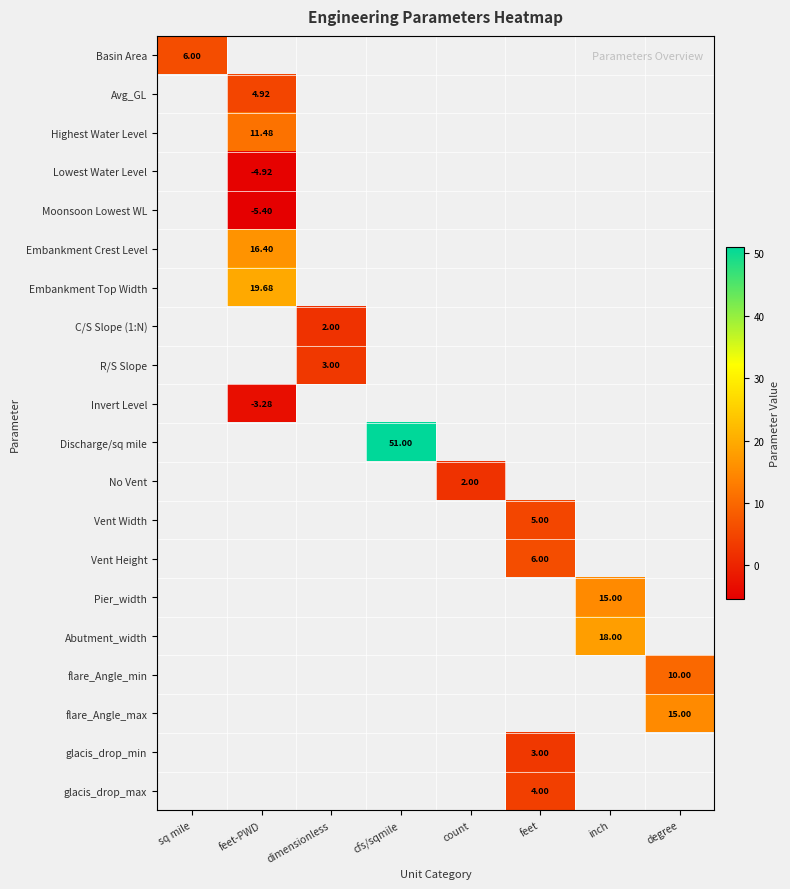

What is the minimum value shown in the chart?

-5.4